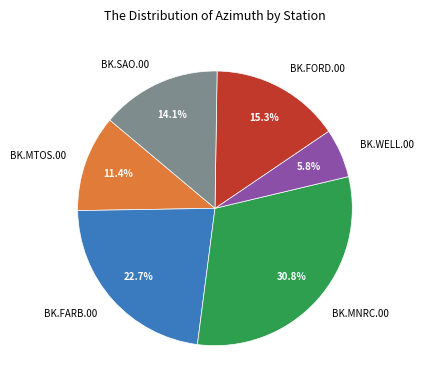

How much of the chart is everything except BK.MNRC.00?

69.2%